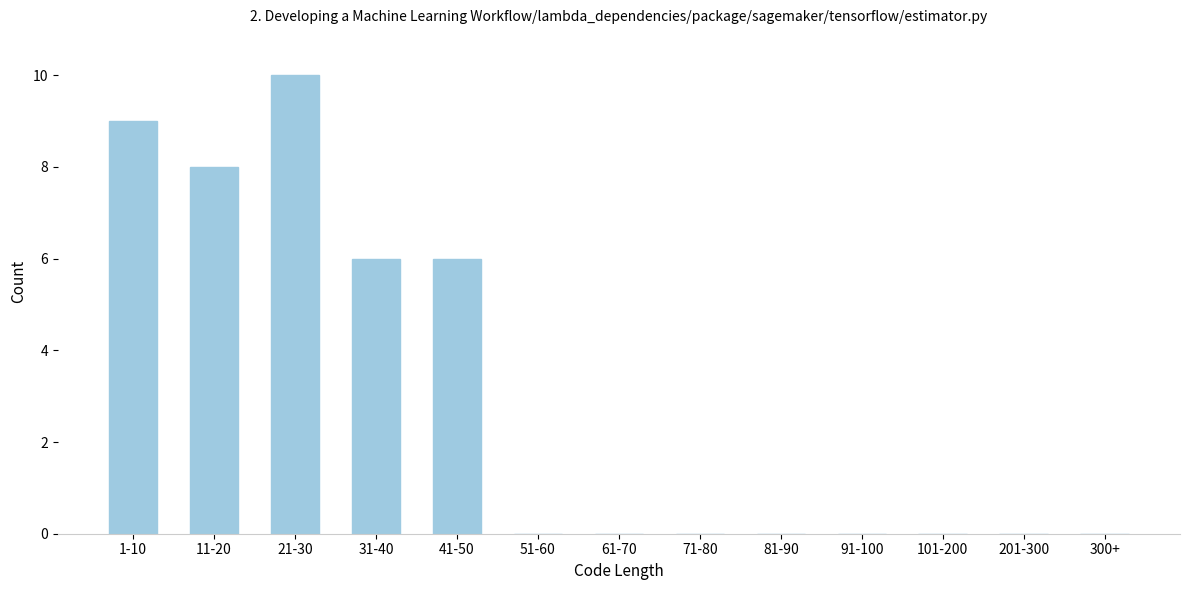

Reading left to right, transcribe all the data shown in this chart.

1-10=9	11-20=8	21-30=10	31-40=6	41-50=6	51-60=0	61-70=0	71-80=0	81-90=0	91-100=0	101-200=0	201-300=0	300+=0